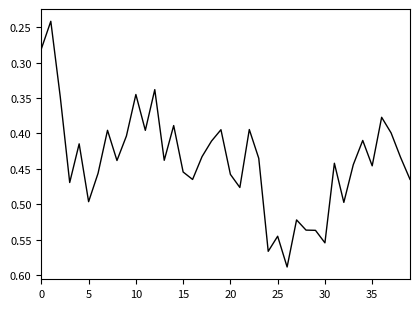

What is the value of the 13th point from the left?

0.3